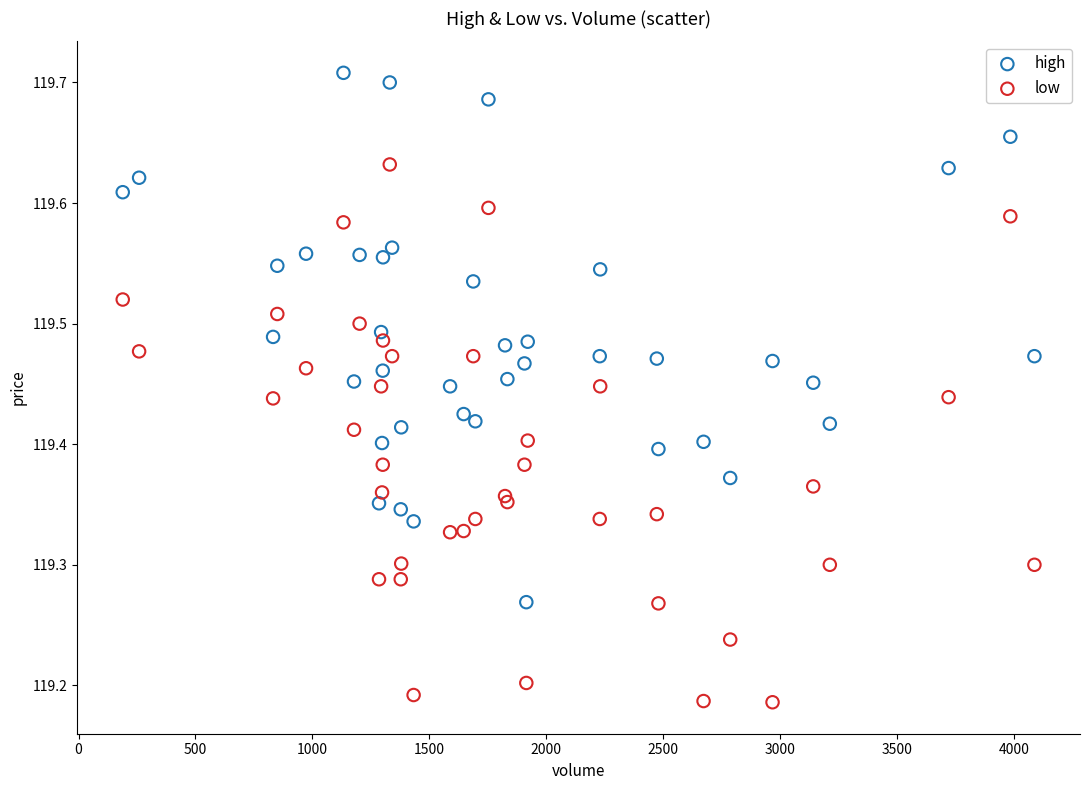

Which series reaches the minimum Y coordinate?

low